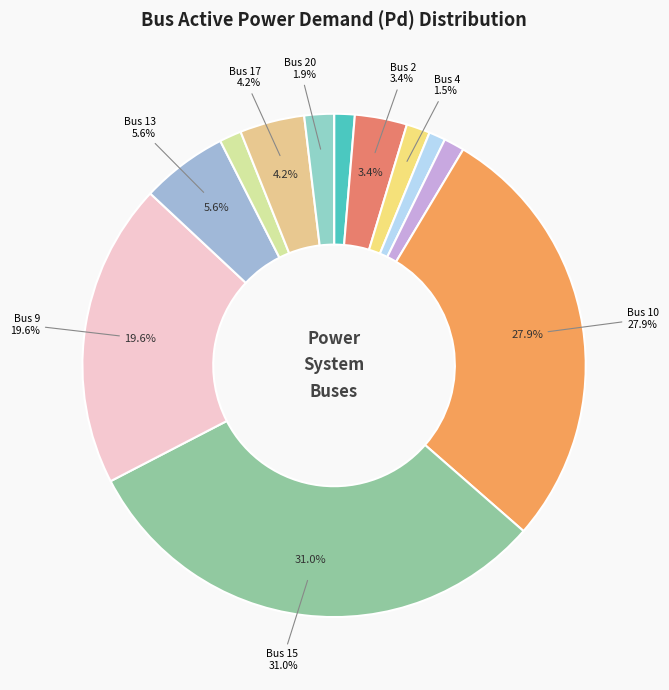

Rank the categories by value from highest to lowest.

Bus 15, Bus 10, Bus 9, Bus 13, Bus 17, Bus 2, Bus 20, Bus 4, Bus 14, Bus 8, Bus 1, Bus 7, Bus 19, Bus 18, Bus 11, Bus 12, Bus 16